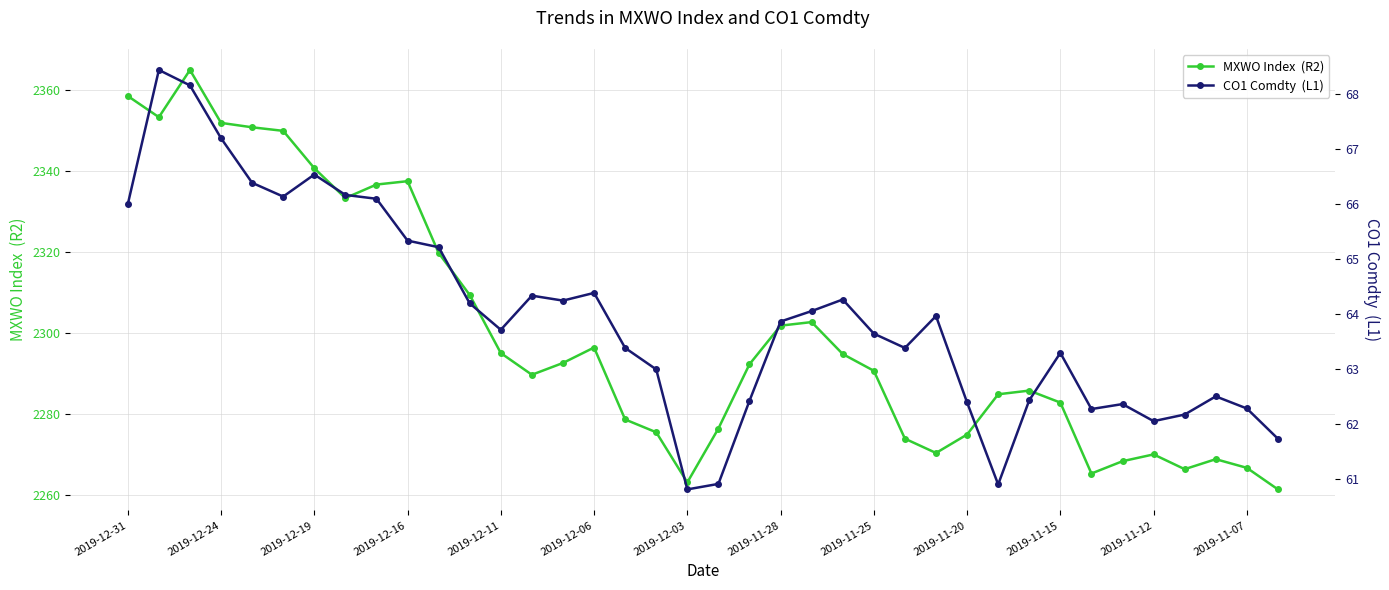

Reading left to right, what are all the values shown in this chart?

MXWO Index  (R2): 2358.5	2353.2	2364.9	2351.8	2350.8	2349.9	2340.7	2333.3	2336.6	2337.4	2319.7	2309.4	2295.0	2289.7	2292.6	2296.4	2278.6	2275.5	2263.1	2276.4	2292.3	2301.8	2302.7	2294.8	2290.7	2273.9	2270.4	2274.9	2284.8	2285.8	2282.8	2265.3	2268.3	2270.0	2266.4	2268.8	2266.7	2261.4
CO1 Comdty  (L1): 66.0	68.4	68.2	67.2	66.4	66.1	66.5	66.2	66.1	65.3	65.2	64.2	63.7	64.3	64.2	64.4	63.4	63.0	60.8	60.9	62.4	63.9	64.1	64.3	63.6	63.4	64.0	62.4	60.9	62.4	63.3	62.3	62.4	62.1	62.2	62.5	62.3	61.7